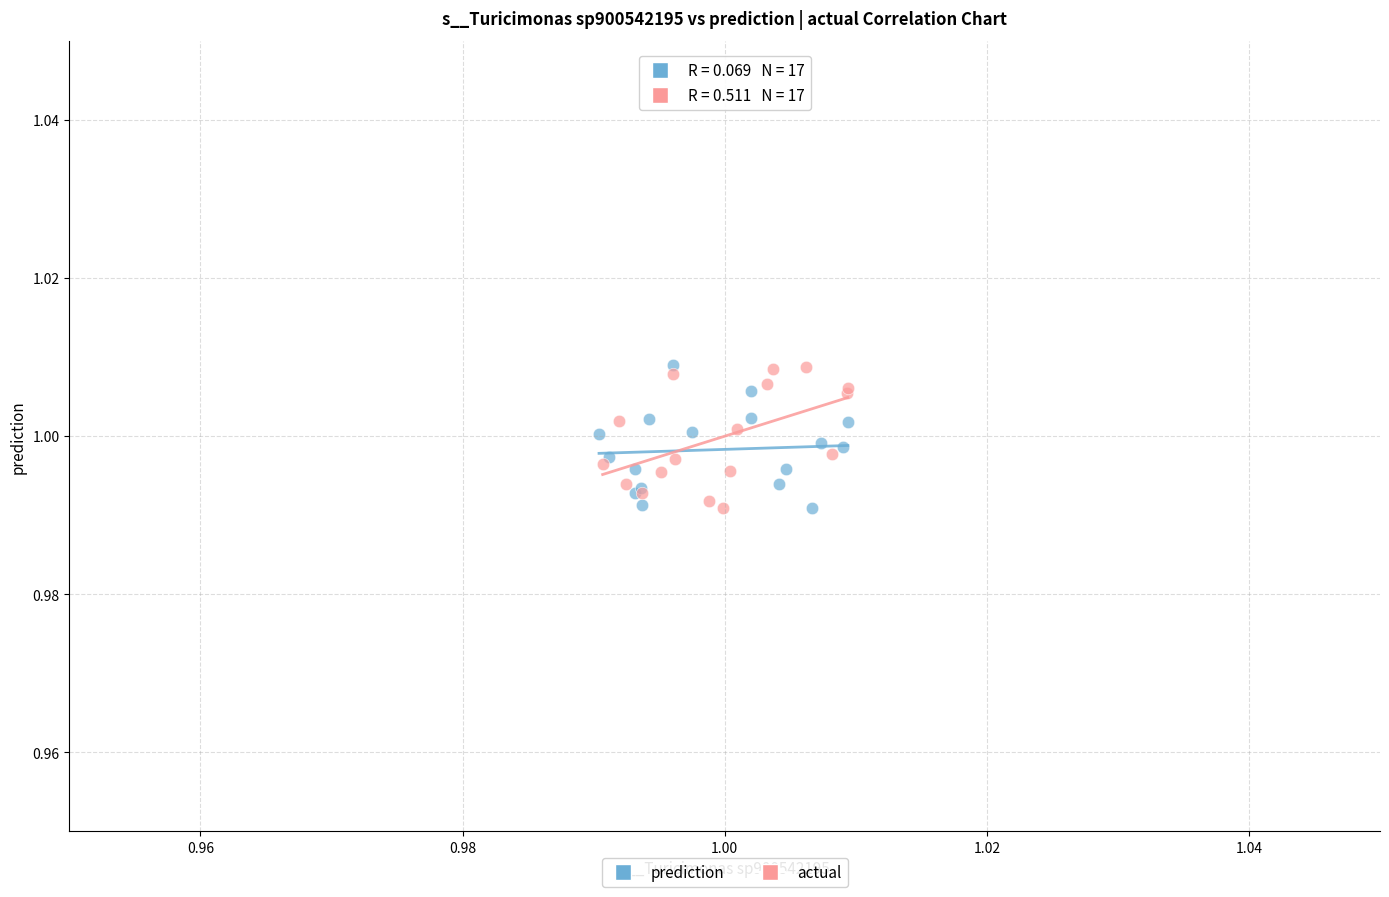

What are all the series names shown in the legend?

prediction, actual